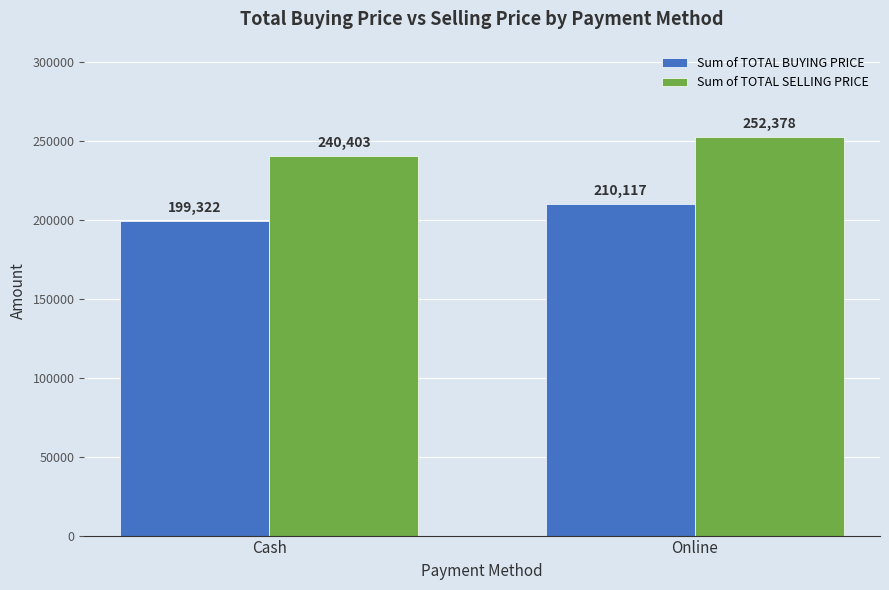

List the labels in order of Sum of TOTAL SELLING PRICE value, smallest first.

Cash, Online